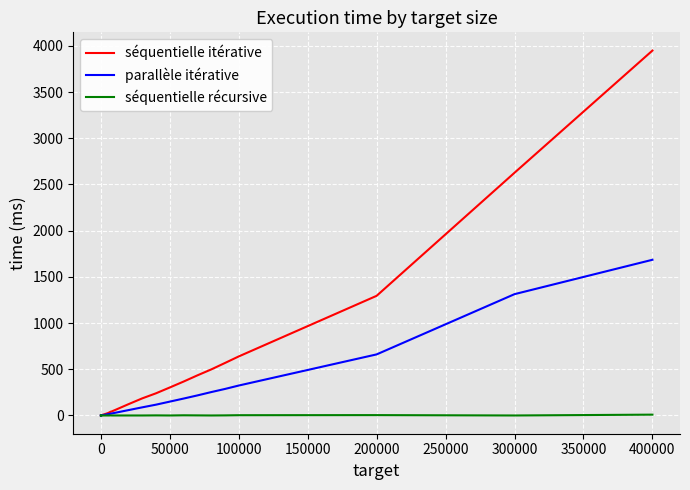

Which series has the largest range (max minus min)?

séquentielle itérative